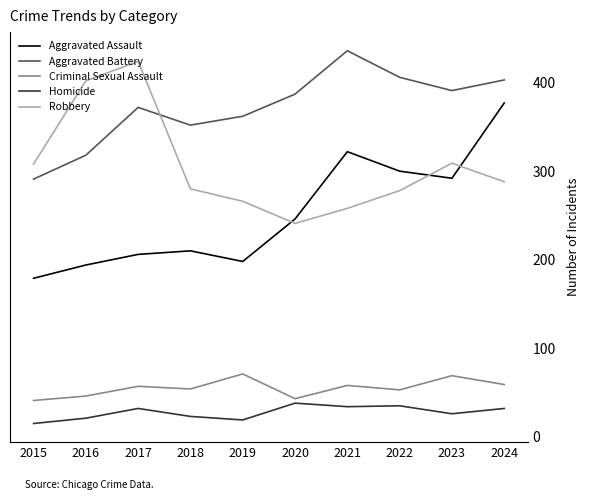

At which label is Aggravated Assault closest to 278?

2023